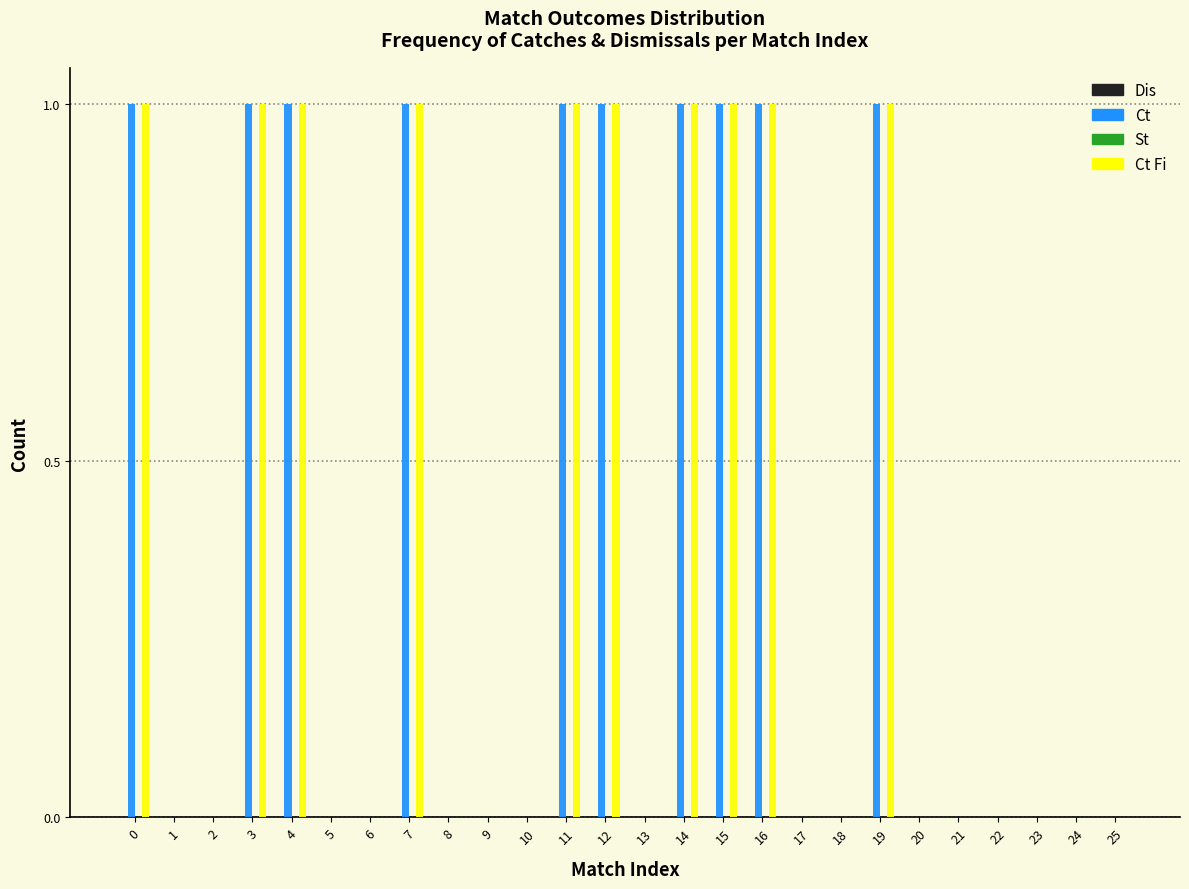

Is it true that Ct equals 0 at 20?

True